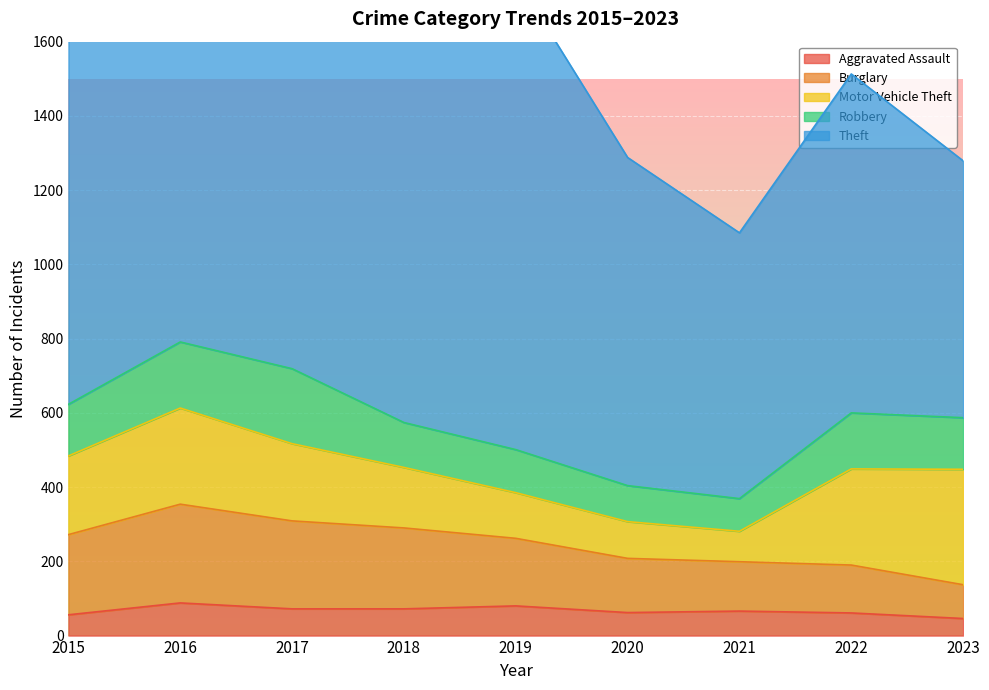

What is the total value across all series at 2015?

1664